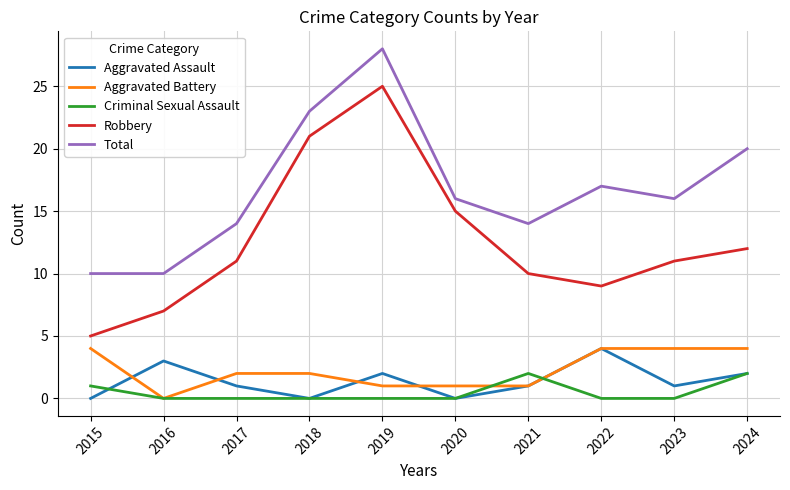

Which series has the widest spread of values?

Robbery